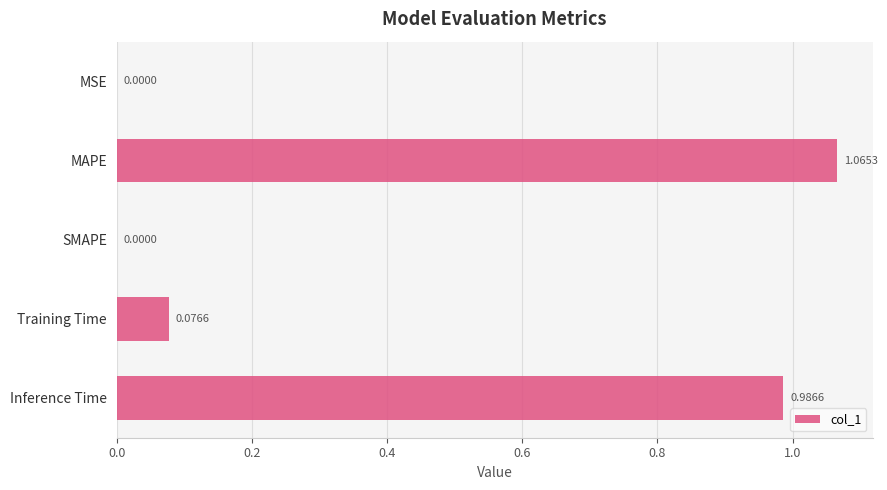

Which category has the highest value across all series?

MAPE